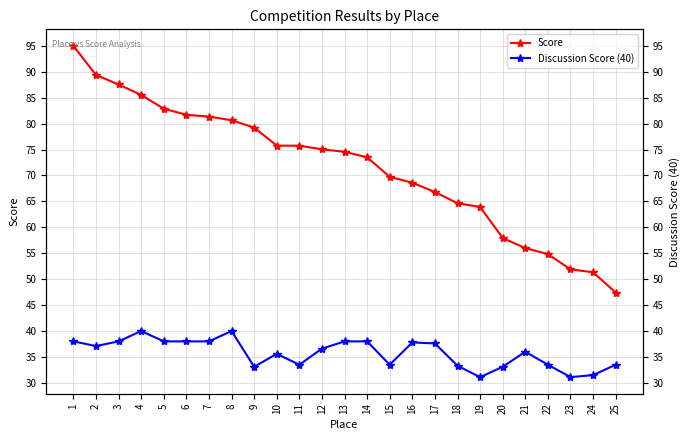

What is the sum of the Discussion Score (40) values at 18 and 20?

66.4